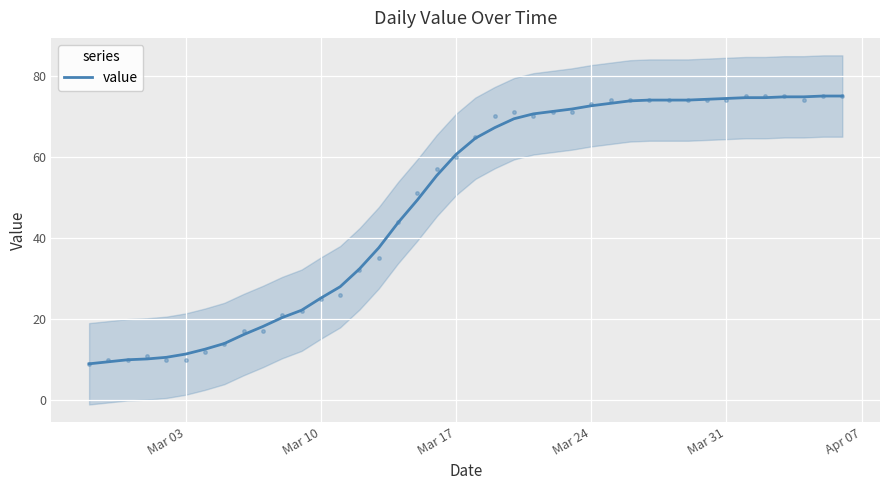

What is the difference between the second highest and minimum values?

66.0